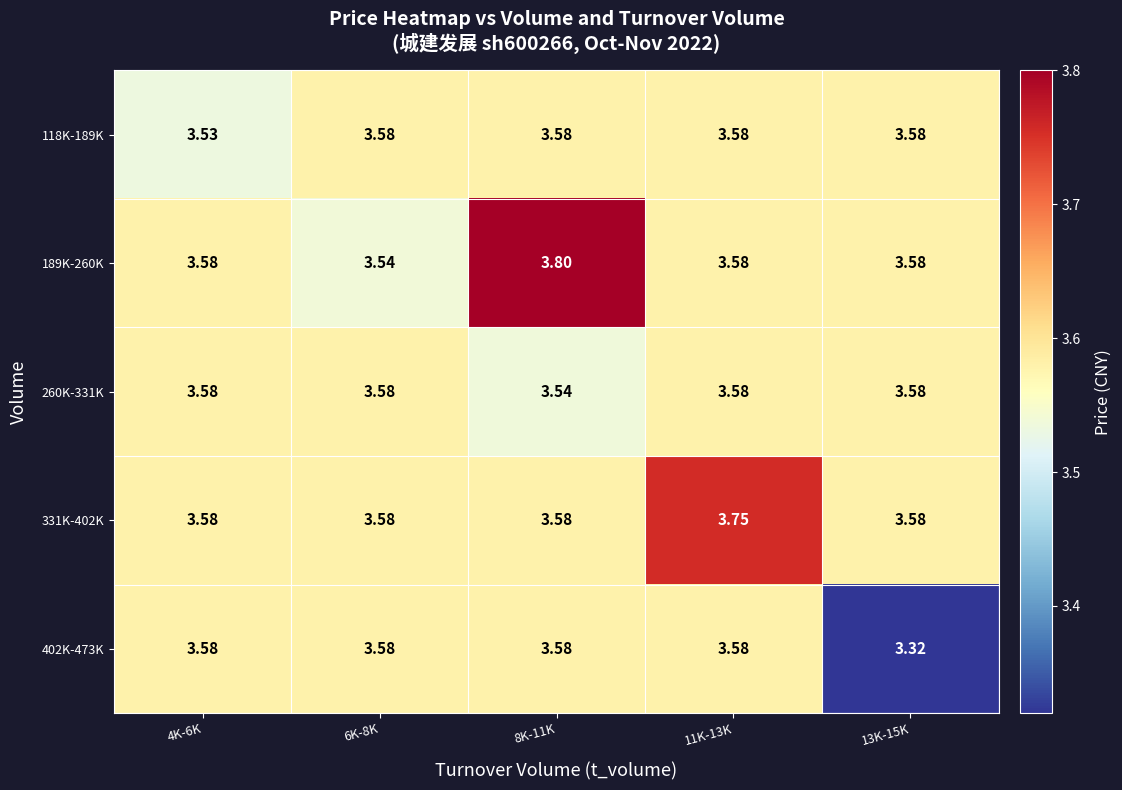

What is the total value across all series at 4K-6K?

17.9